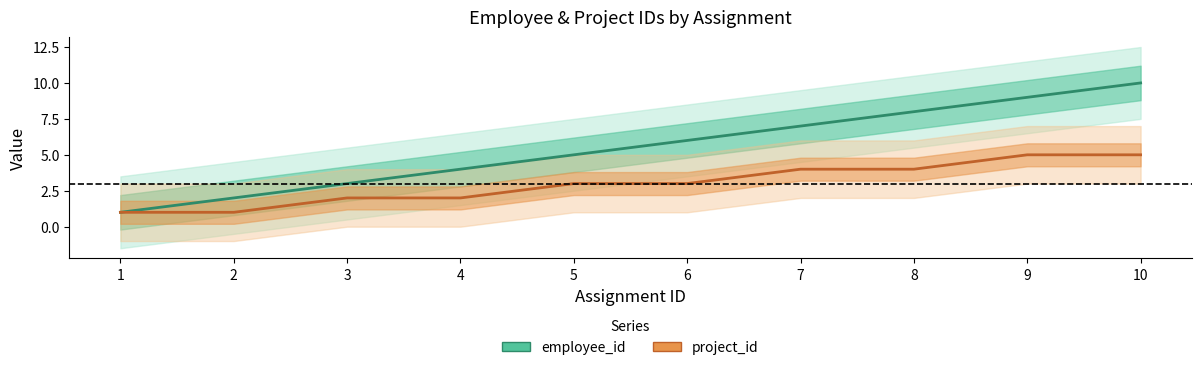

At which label is project_id closest to 3?

5